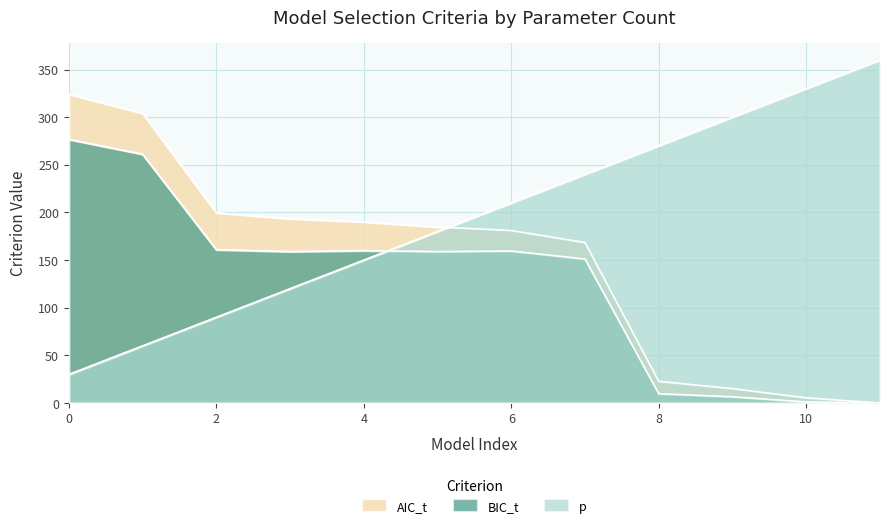

Rank the series by their maximum value, from highest to lowest.

p, AIC_t, BIC_t